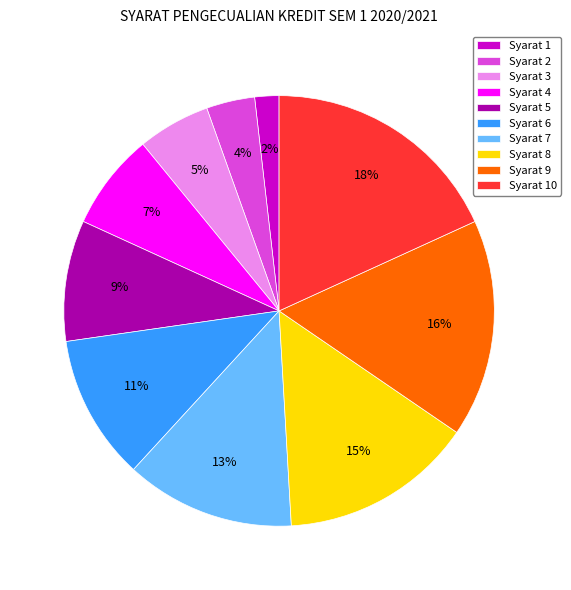

How many segments does this pie chart have?

10